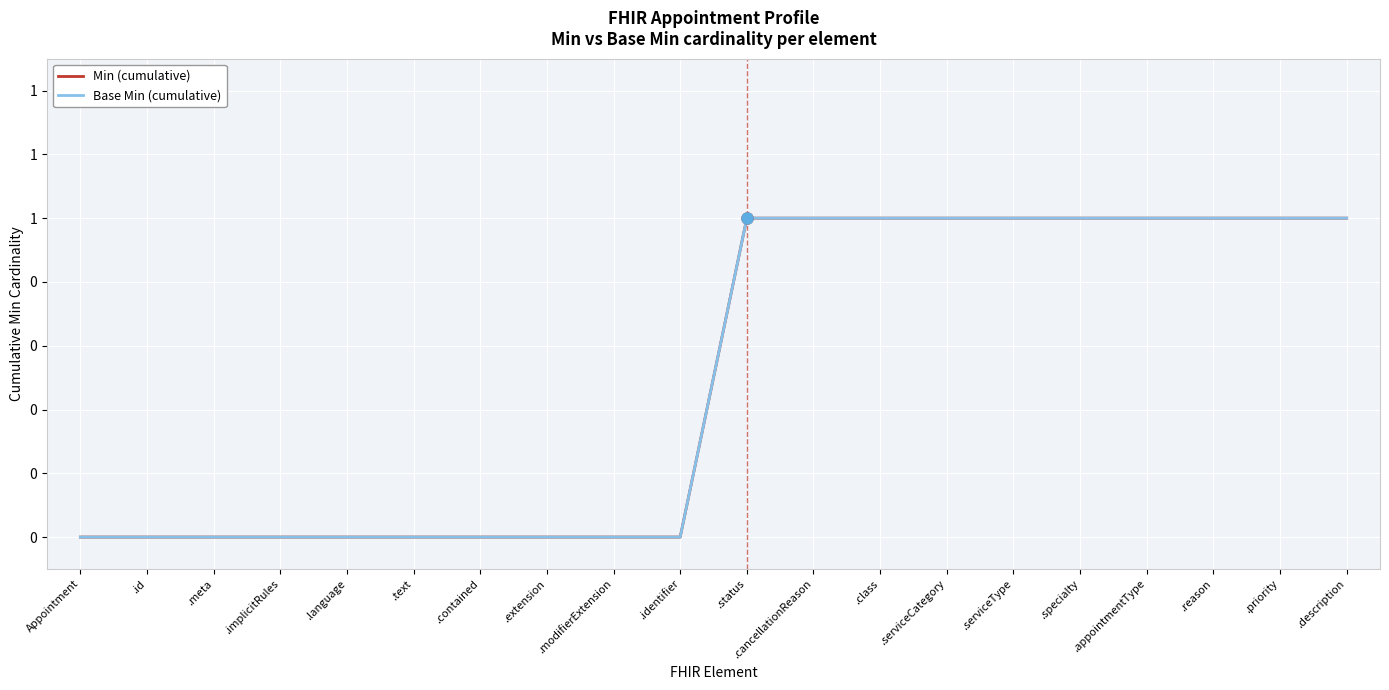

How many values in Min (cumulative) are above zero?

10